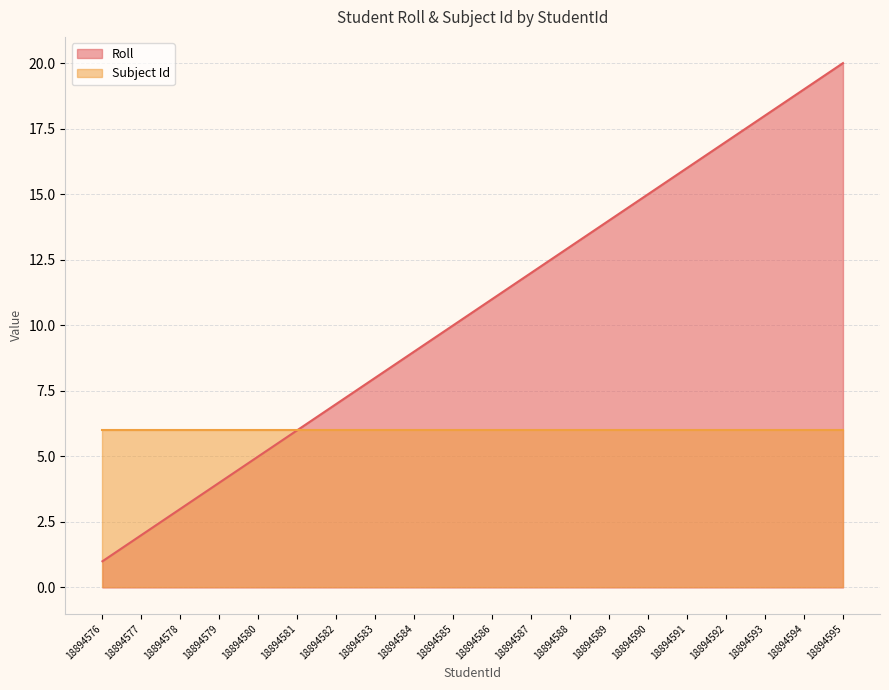

Which series has the widest spread of values?

Roll